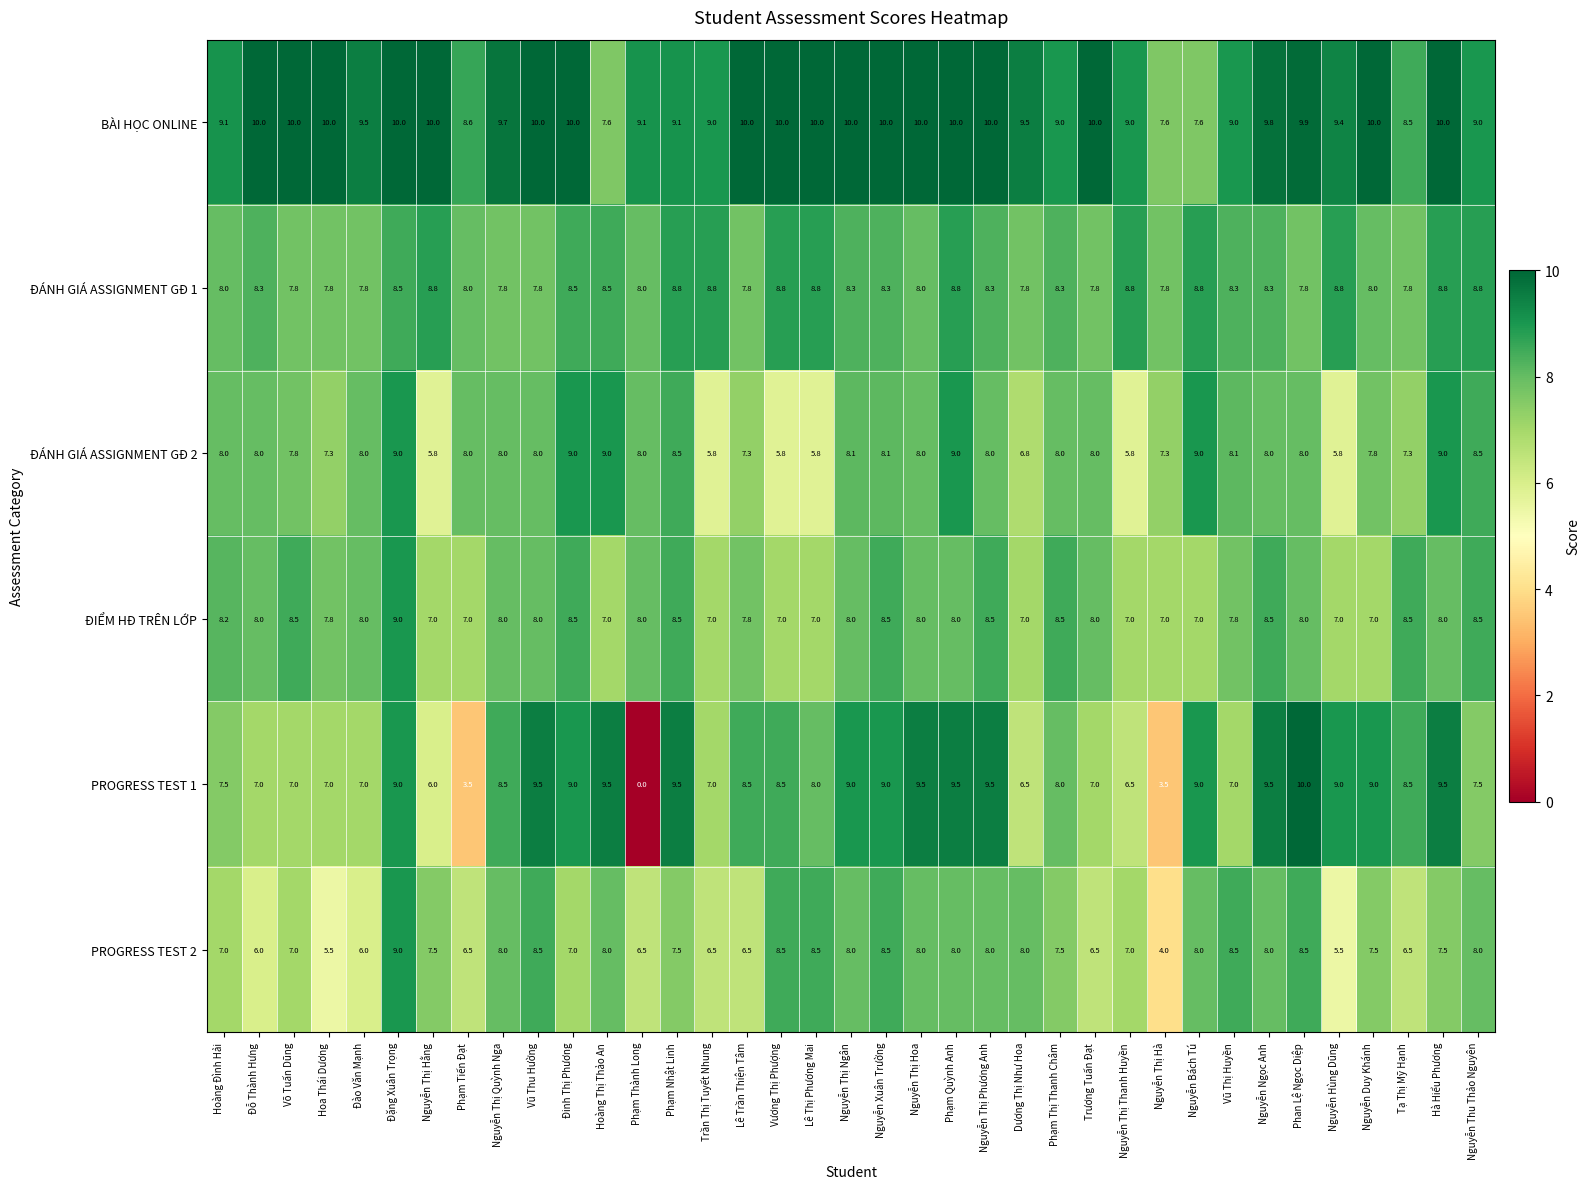

The value of ĐIỂM HĐ TRÊN LỚP at Nguyễn Bách Tú is 3.2. True or false?

False